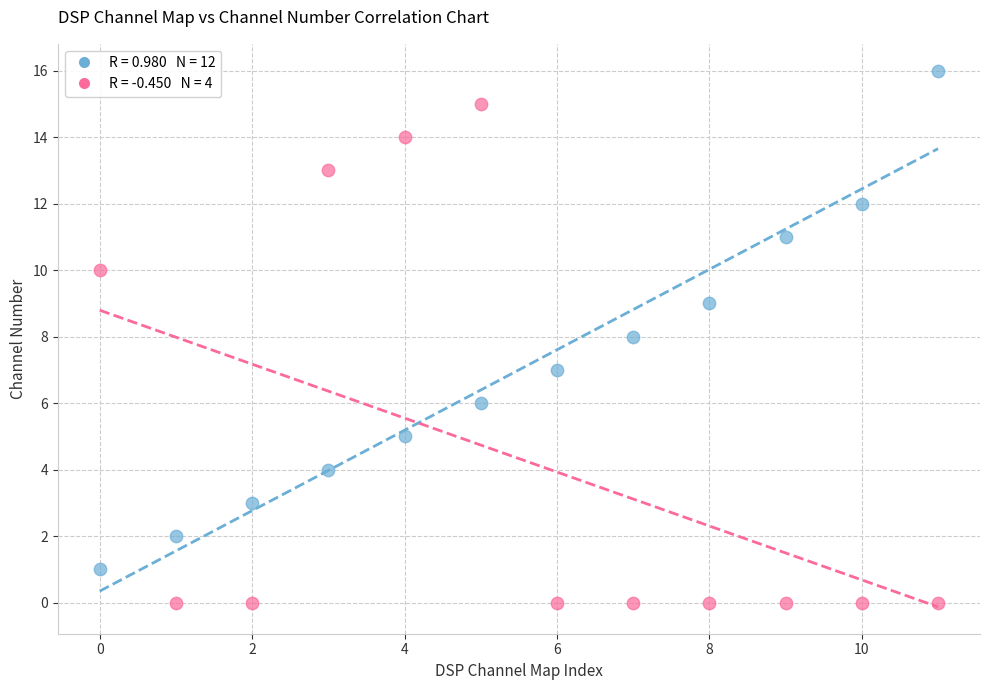

Across all data points, what is the range of Y values (max minus min)?

16